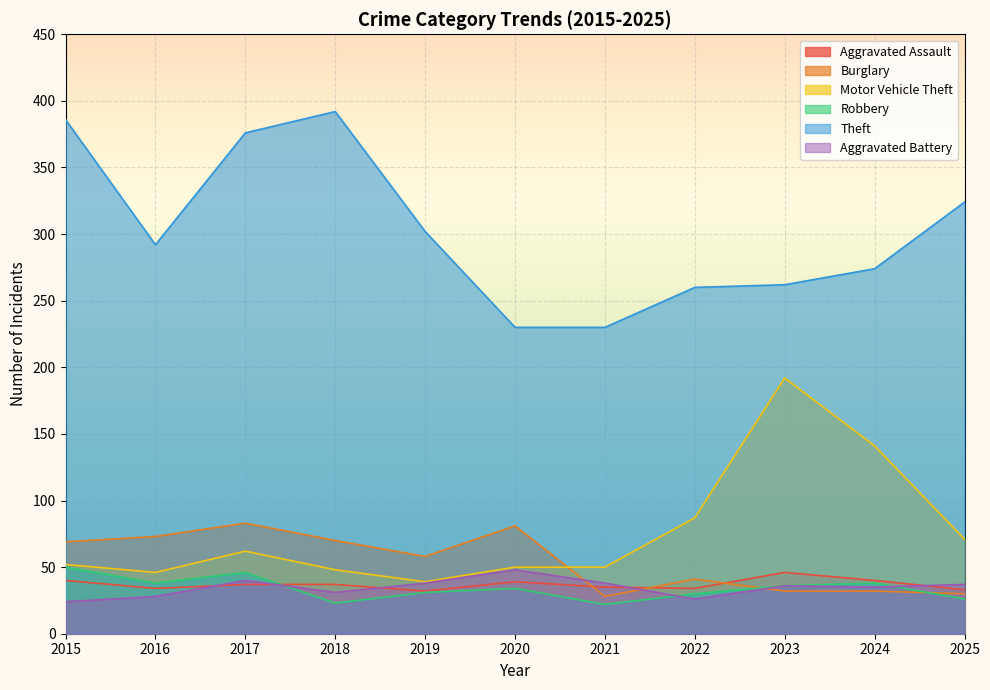

Which series has the widest spread of values?

Theft